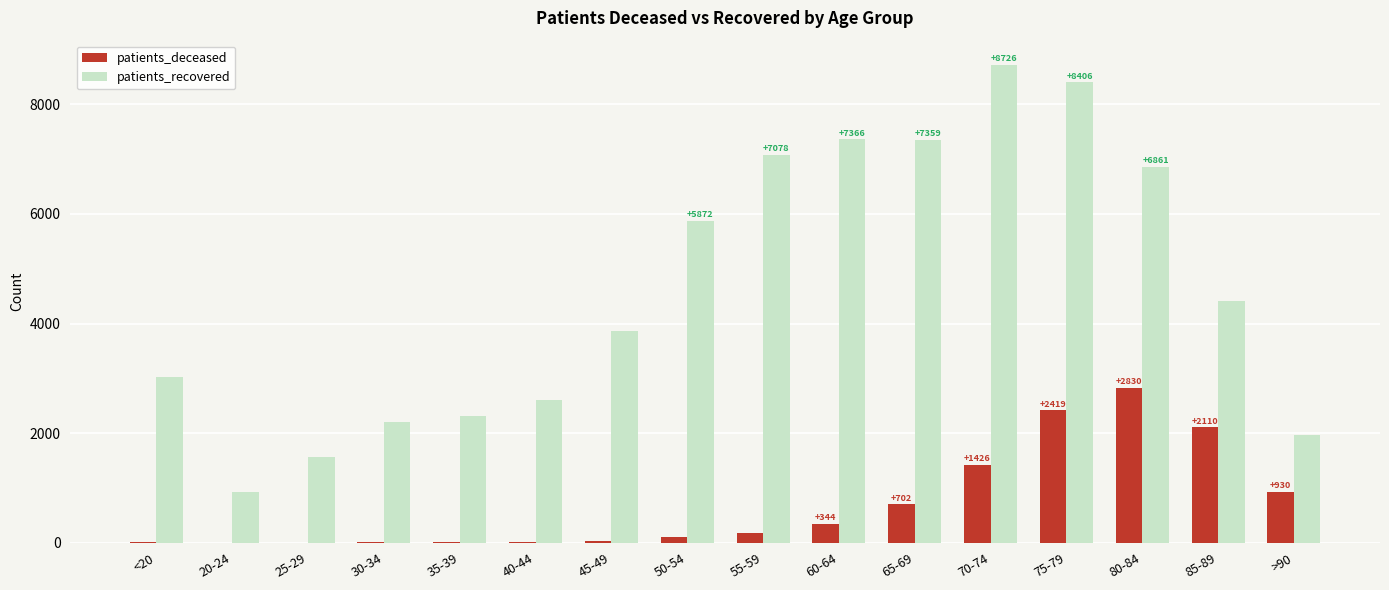

What is the spread (max minus min) of values at 70-74?

7300